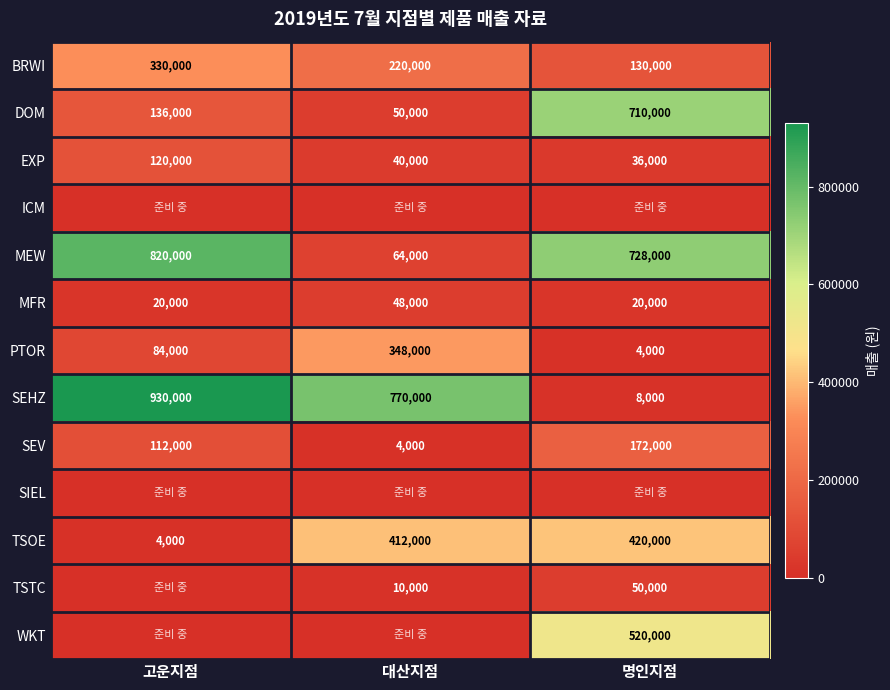

True or false: BRWI has a value of 330000 at 고운지점.

True